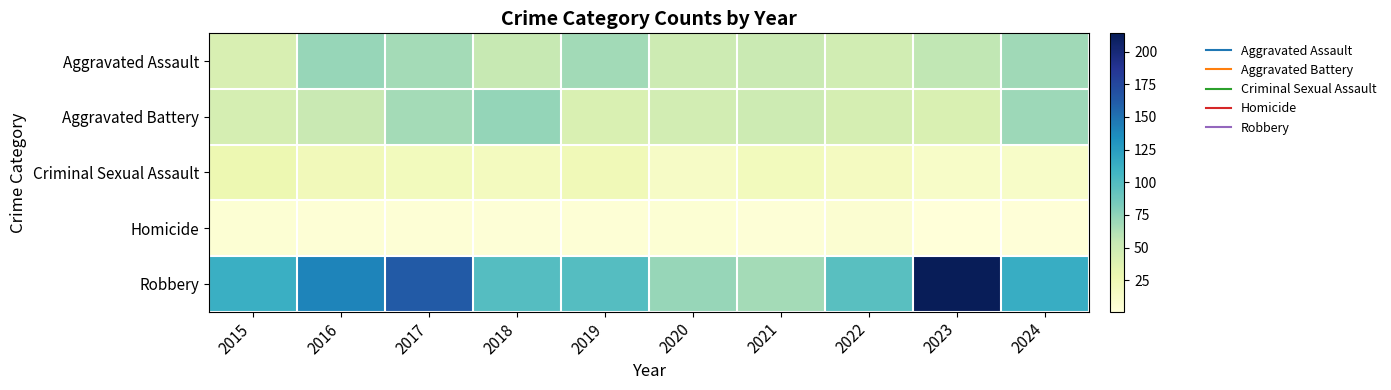

How many categories are shown in the chart?

10